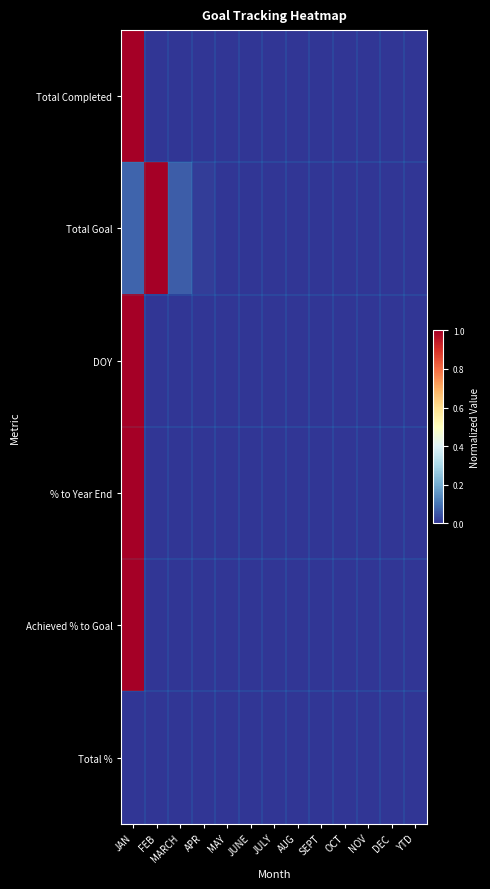

How many distinct data groups are displayed?

6